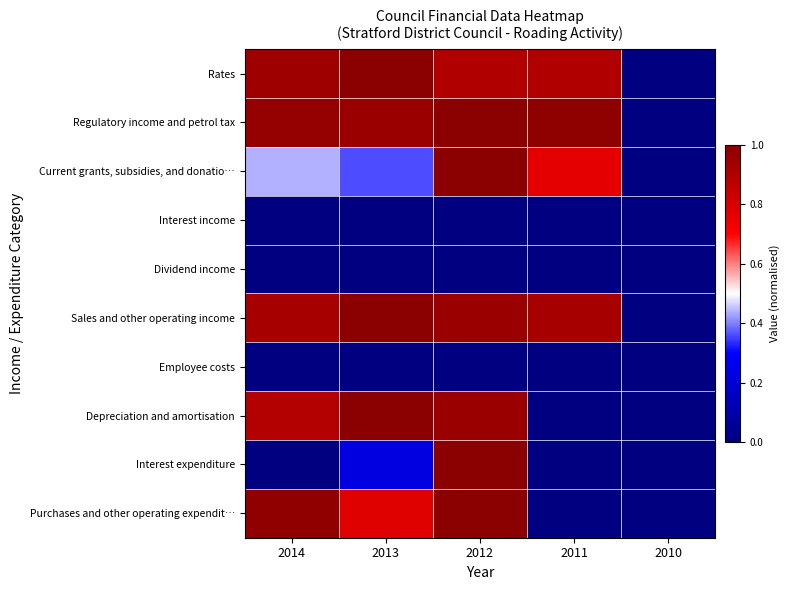

What is the spread (max minus min) of values at 2013?

1.0